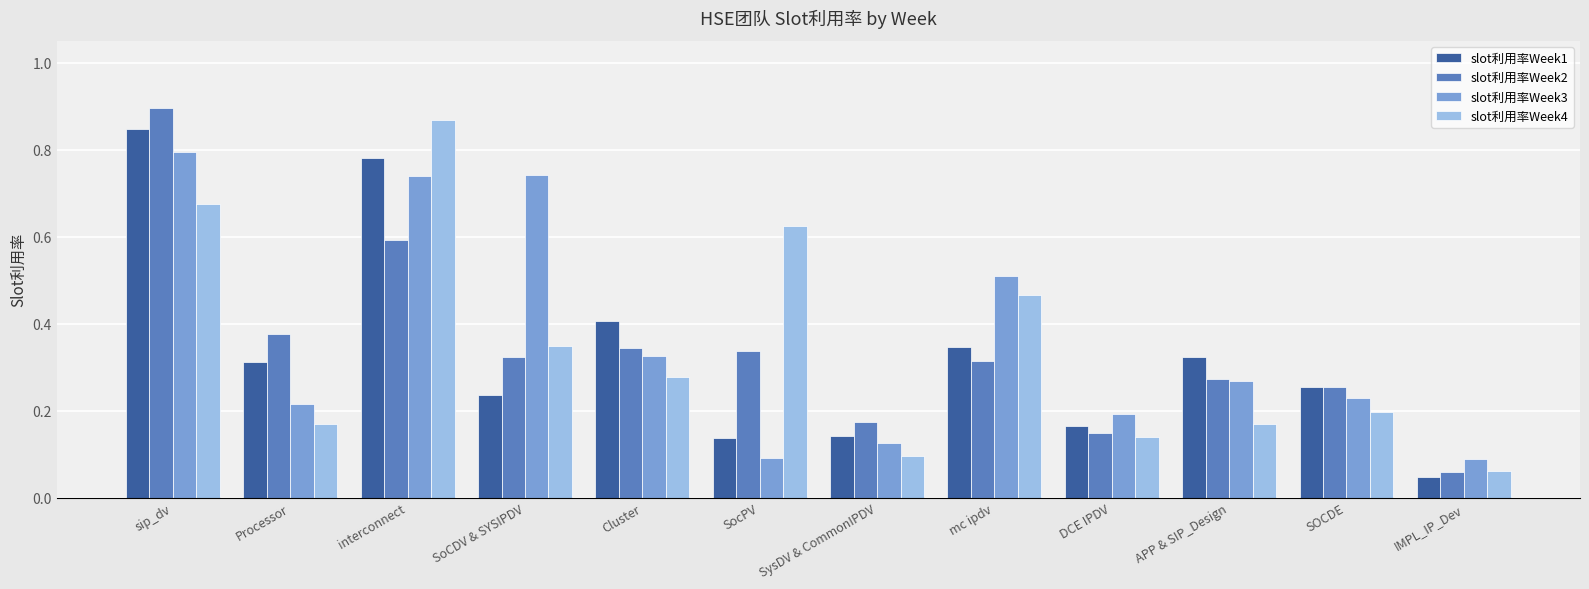

How many bars are there in each group?

4